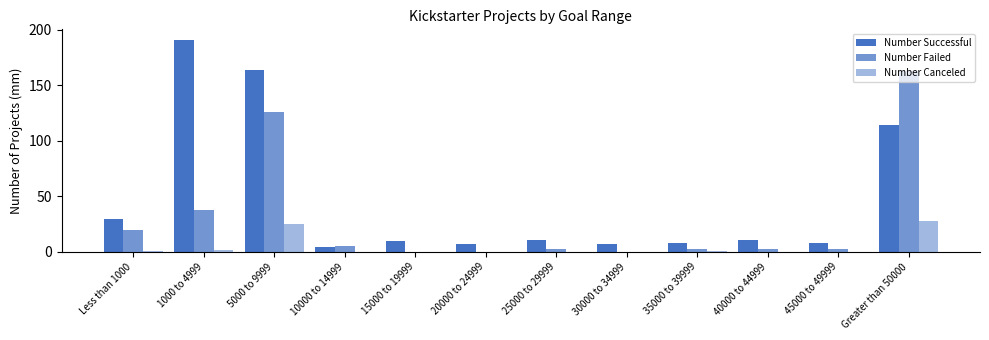

Rank the series at 10000 to 14999 from lowest to highest value.

Number Canceled, Number Successful, Number Failed